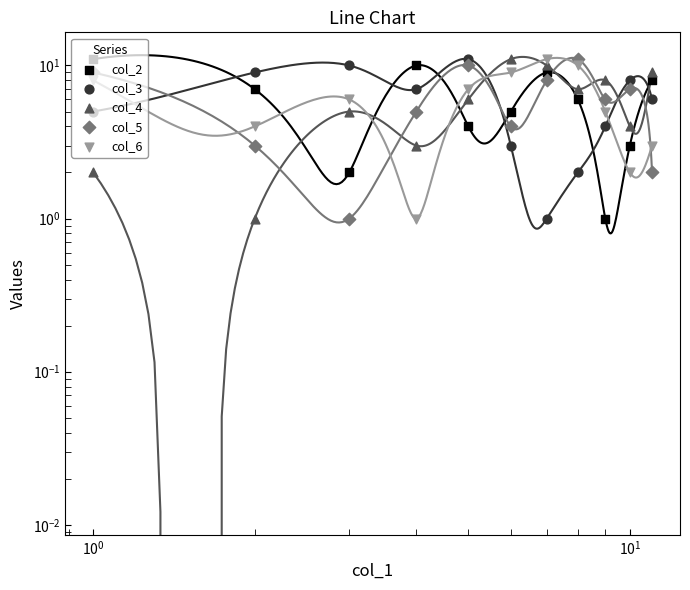

Which series has the widest spread of Y values?

col_2